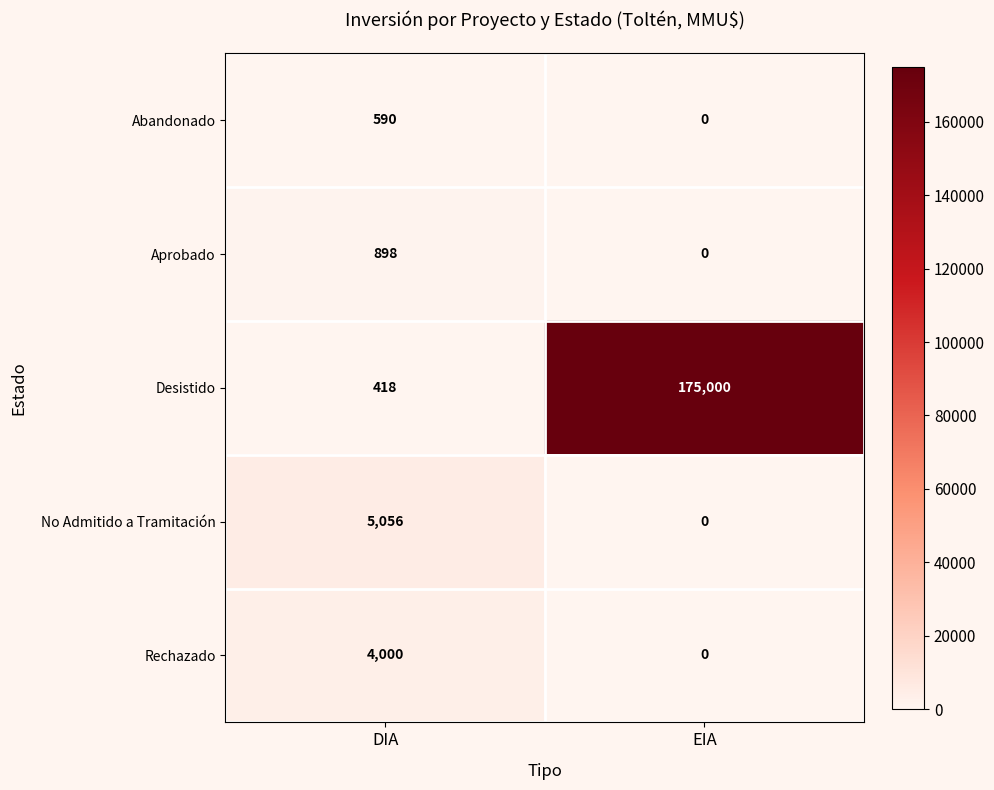

Rank the series by their maximum value, from lowest to highest.

Abandonado, Aprobado, Rechazado, No Admitido a Tramitación, Desistido